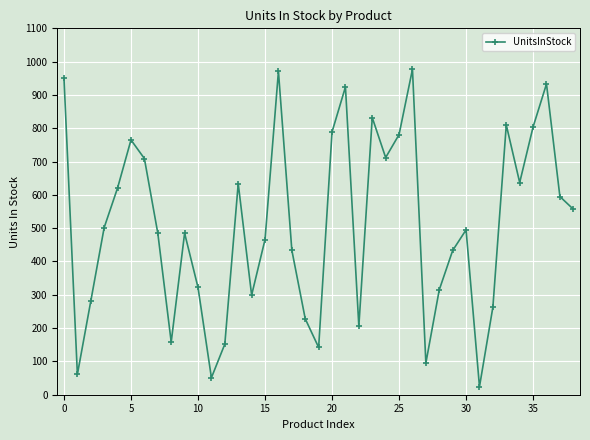

True or false: the data has more than 1 interior local peaks.

True